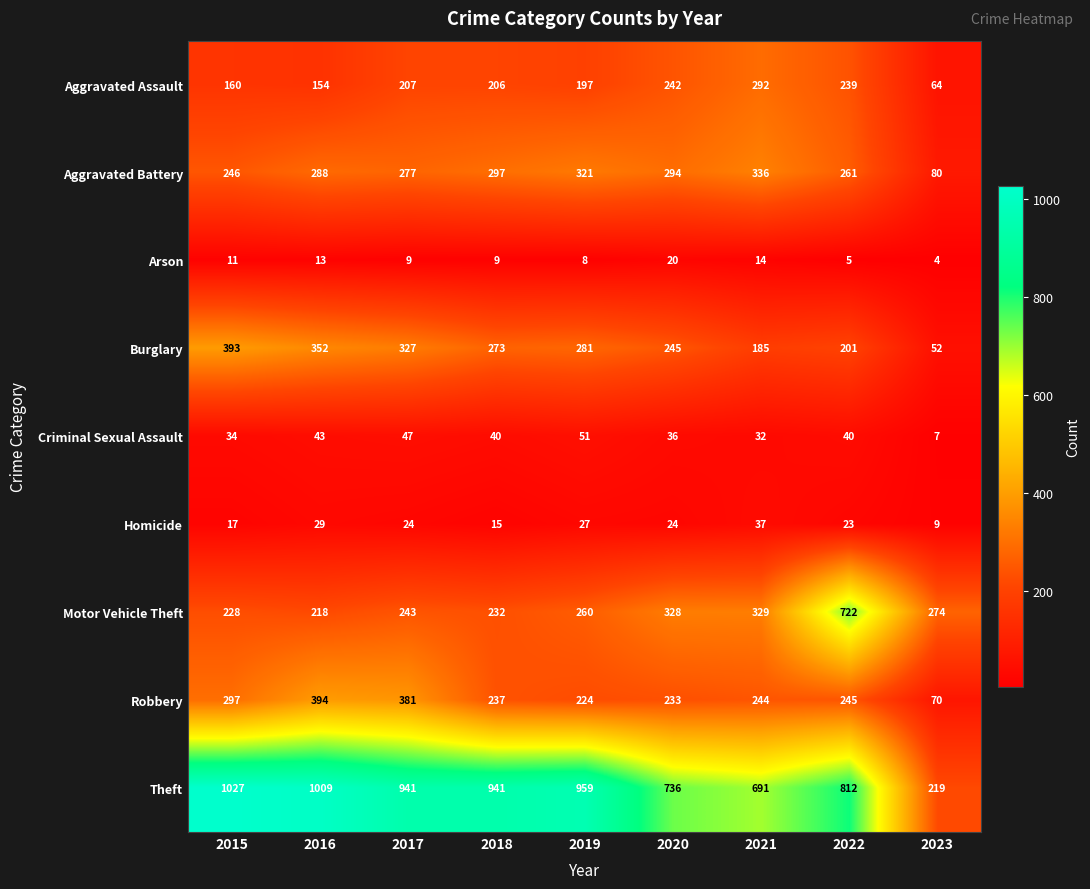

What is the sum of the Aggravated Battery values at 2016 and 2020?

582